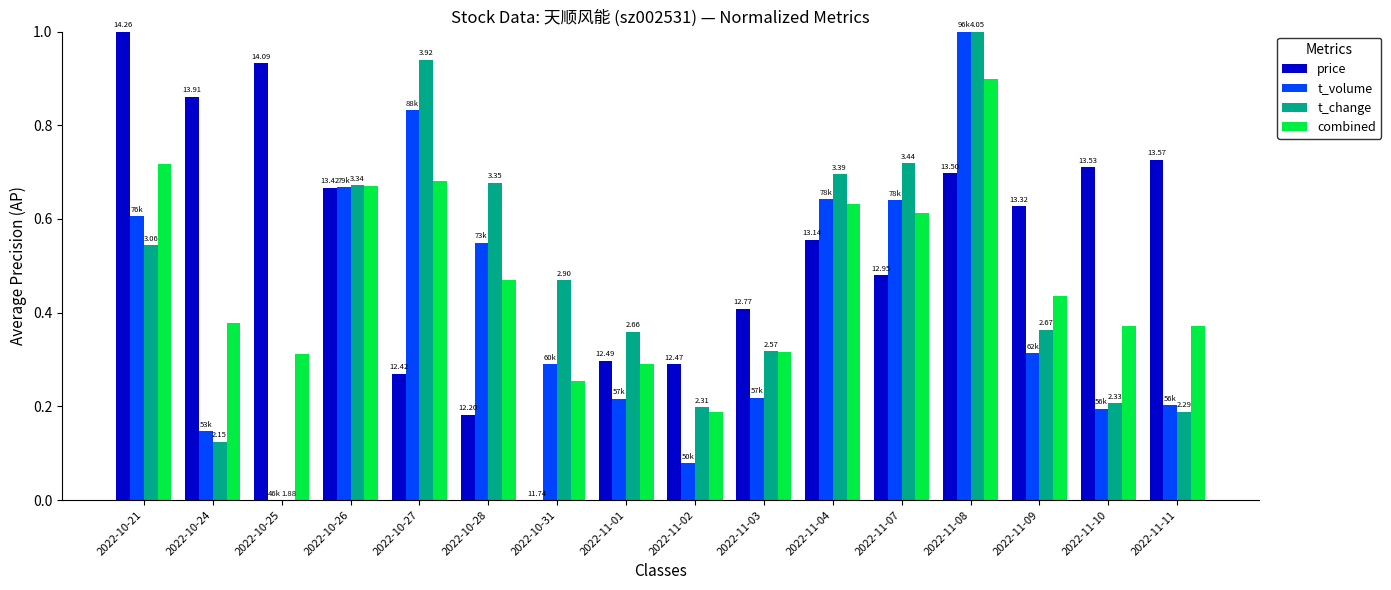

Is it true that t_volume equals 0.1 at 2022-11-02?

False